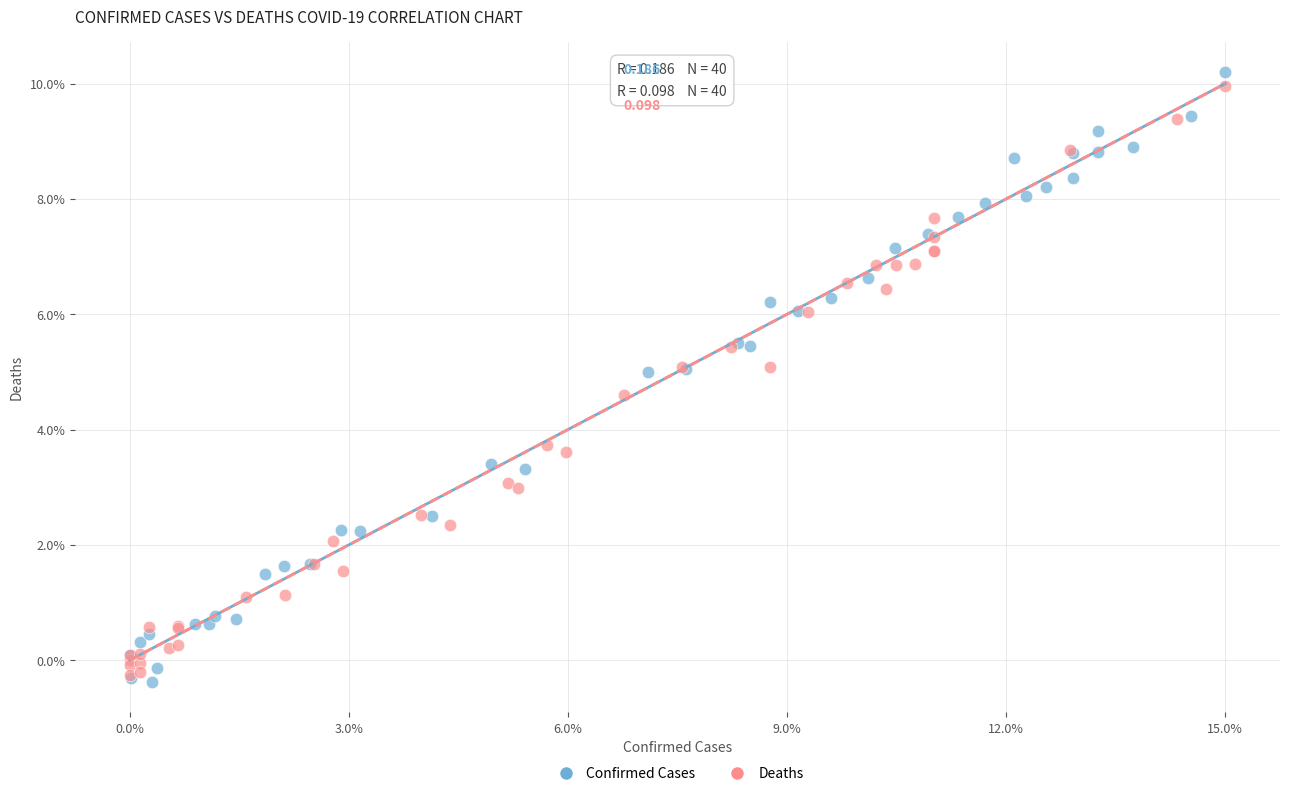

Which series reaches the minimum Y coordinate?

Confirmed Cases